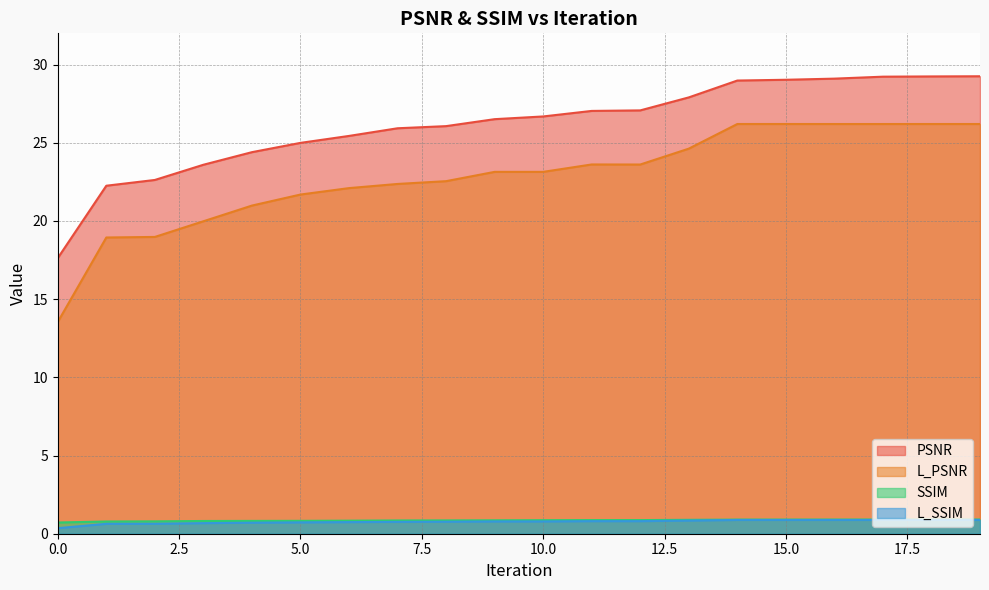

Is the value of L_PSNR at 19 greater than the value of SSIM at 17?

Yes